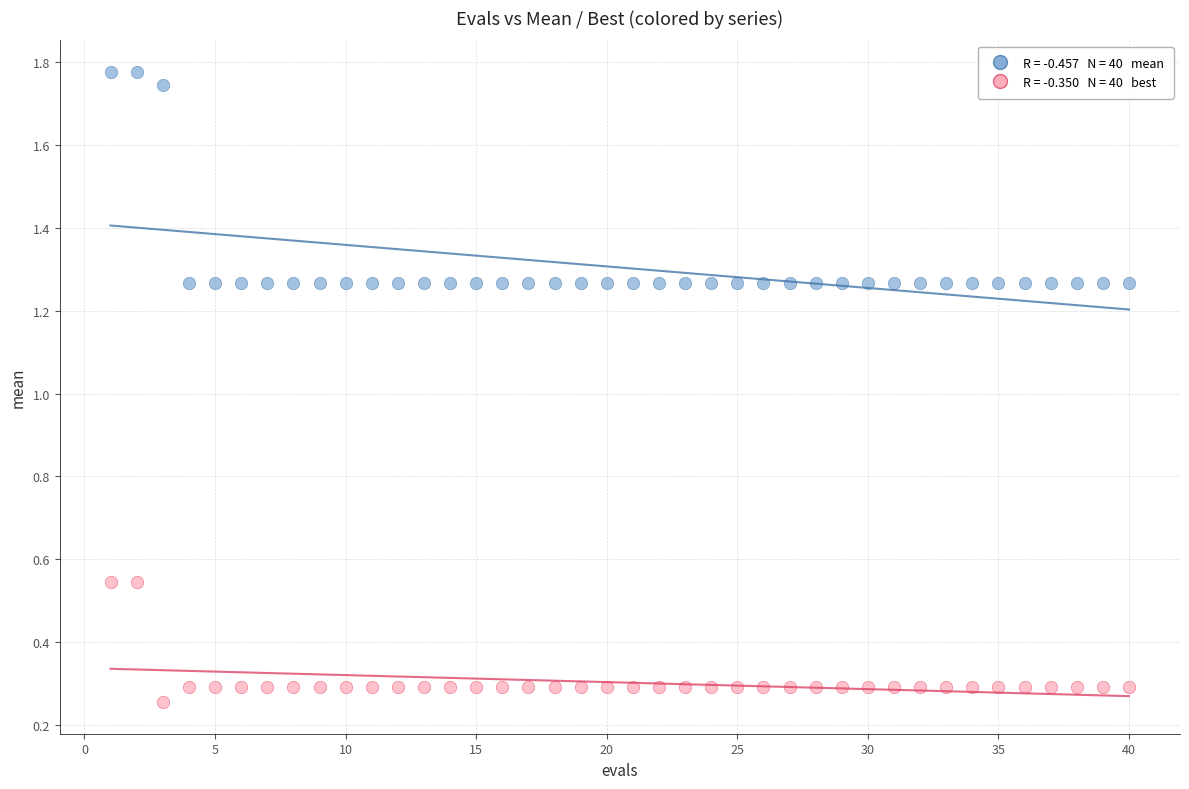

Across all data points, what is the range of X values (max minus min)?

39.0